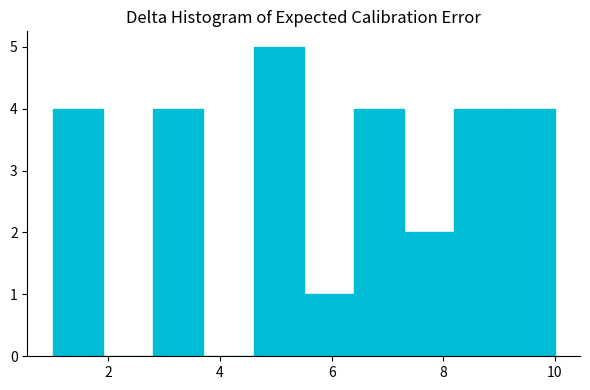

Which range on the x-axis has the tallest bar?

4.6 to 5.5